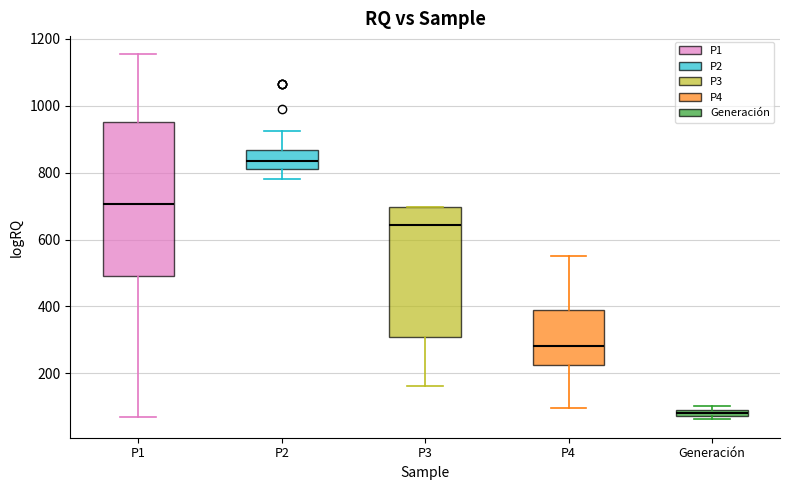

Where does the median line of the box for P2 sit on the y-axis? The values are not printed on the chart, so give them approximately, as read against the axis.

840